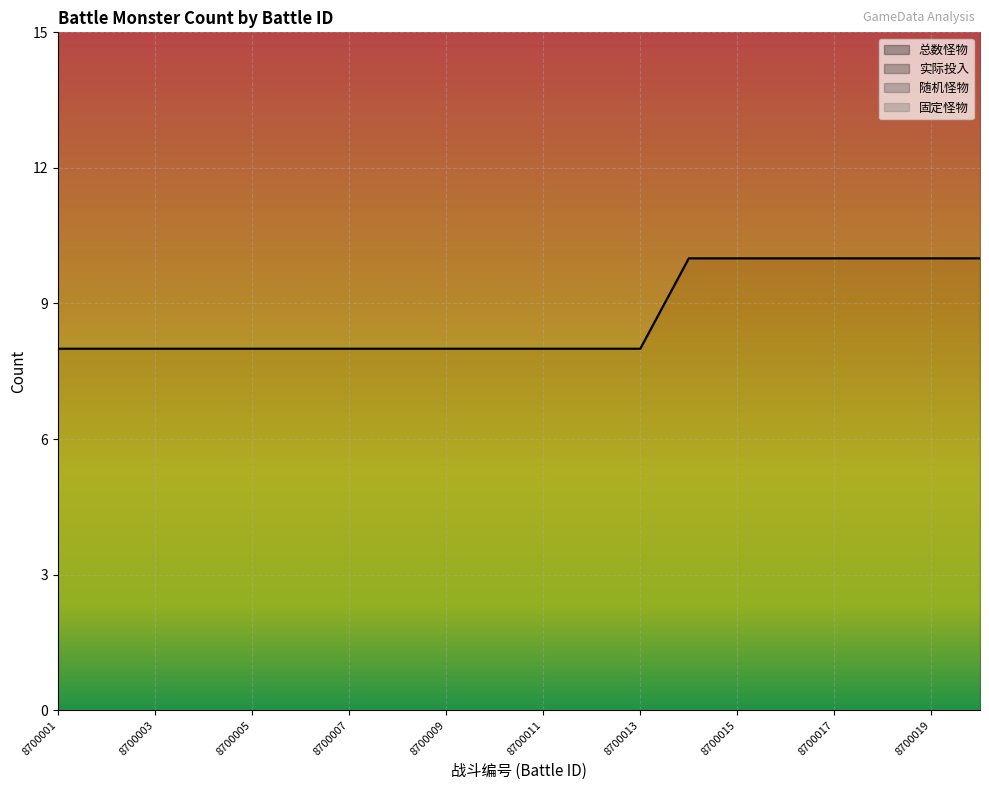

Rank the categories by 固定怪物 value from lowest to highest.

8700001, 8700002, 8700003, 8700004, 8700005, 8700006, 8700007, 8700008, 8700009, 8700010, 8700011, 8700012, 8700013, 8700014, 8700015, 8700016, 8700017, 8700018, 8700019, 8700020